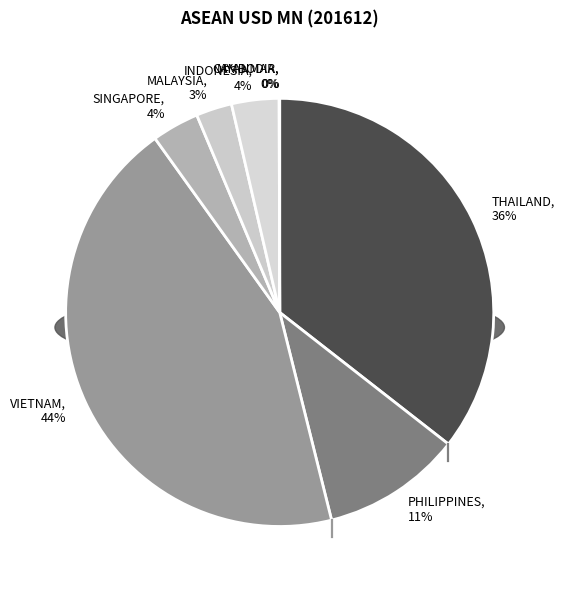

Which category has the biggest portion of the pie?

VIETNAM